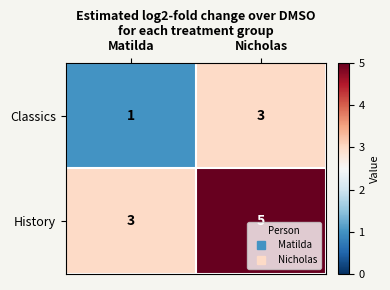

How many data points does each series have?

2